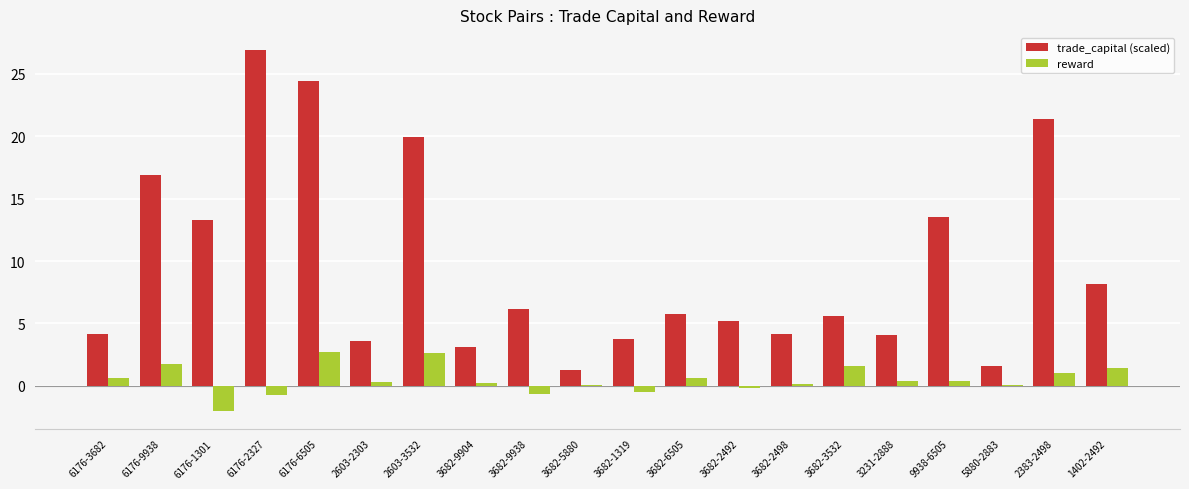

What is the sum of all reward values?

10.0